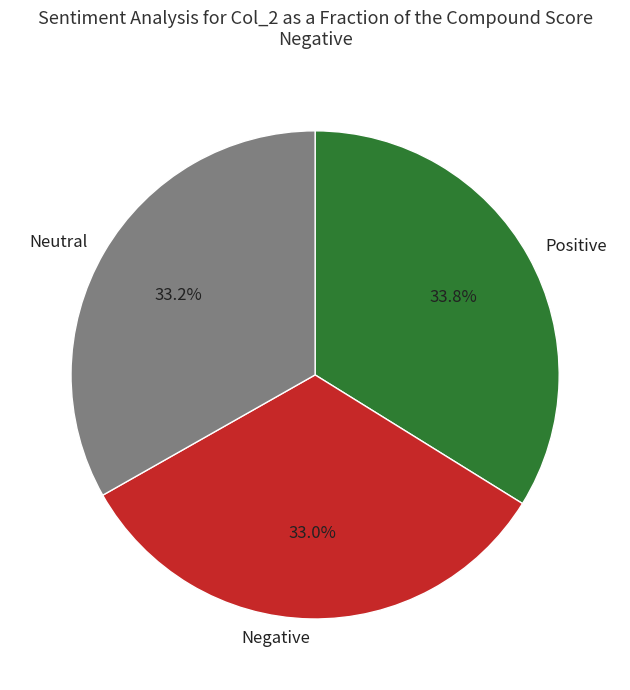

Which category has the biggest portion of the pie?

Positive